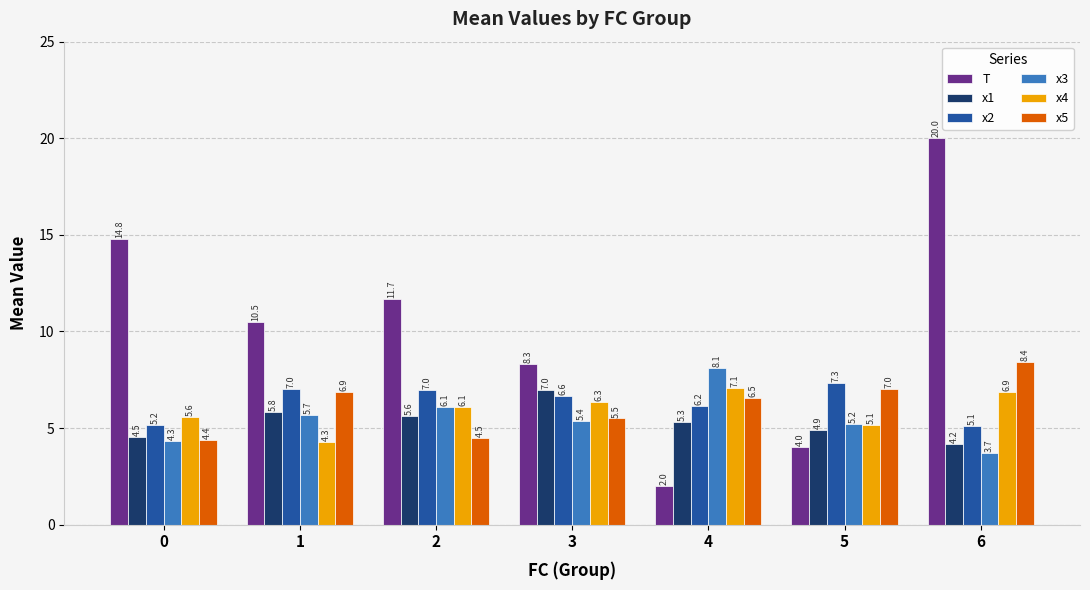

Reading left to right, what are all the values shown in this chart?

T: 14.8	10.5	11.7	8.3	2.0	4.0	20.0
x1: 4.5	5.8	5.6	7.0	5.3	4.9	4.2
x2: 5.2	7.0	7.0	6.6	6.2	7.3	5.1
x3: 4.3	5.7	6.1	5.4	8.1	5.2	3.7
x4: 5.6	4.3	6.1	6.3	7.1	5.1	6.9
x5: 4.4	6.9	4.5	5.5	6.5	7.0	8.4